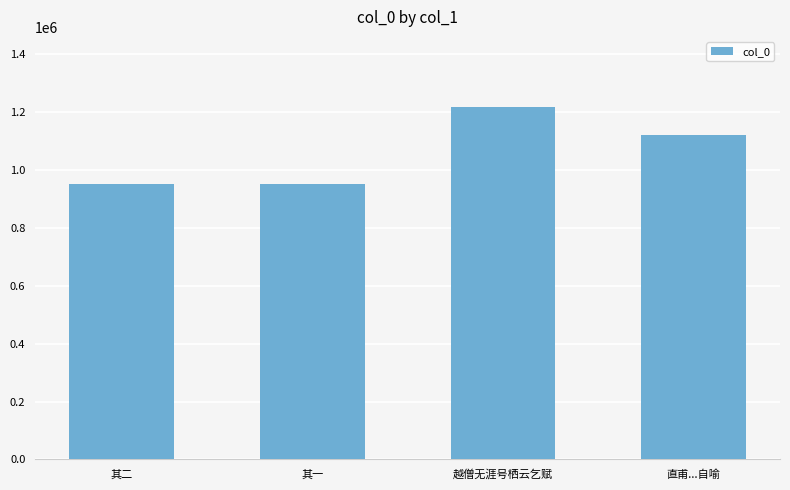

What is the value of the 3rd bar from the left?

1217010